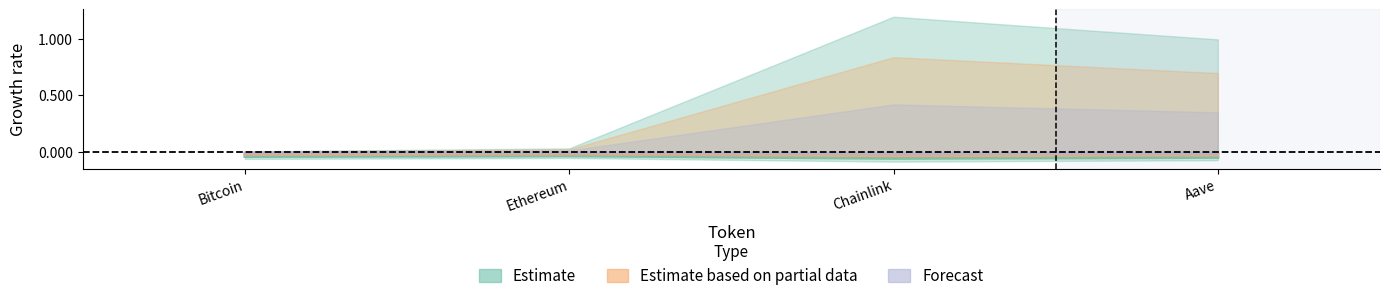

True or false: Estimate has more than 0 points higher than both neighbors.

True